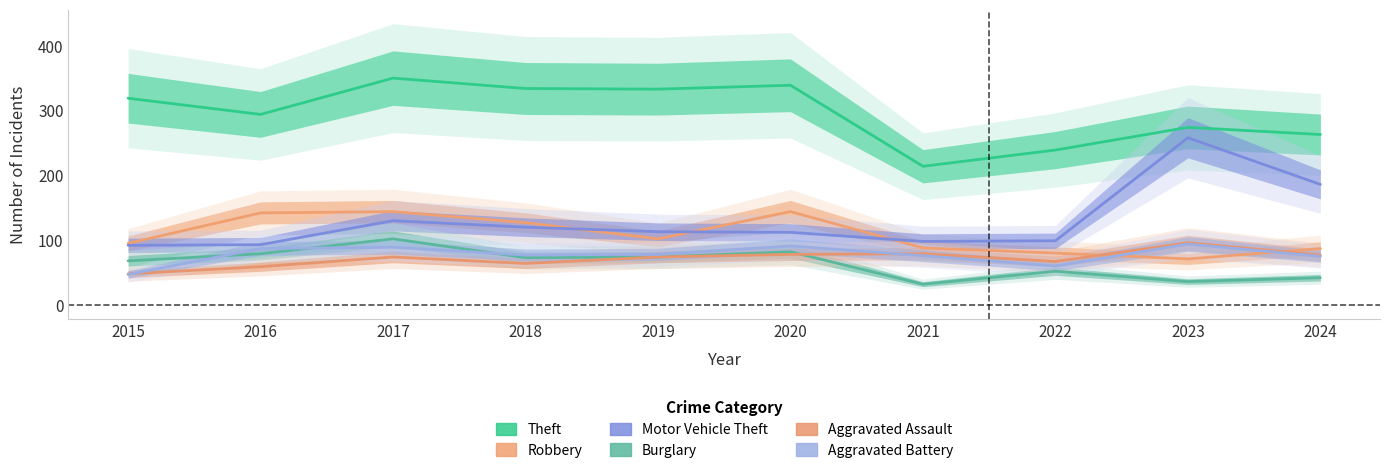

Reading left to right, what are all the values shown in this chart?

Theft: 319	294	350	334	333	339	214	239	274	263
Robbery: 95	142	144	127	102	144	88	80	71	87
Motor Vehicle Theft: 92	93	130	120	113	112	98	99	258	186
Burglary: 68	79	102	73	74	82	32	52	36	42
Aggravated Assault: 48	59	74	64	74	78	79	67	96	77
Aggravated Battery: 47	87	89	77	78	91	76	60	94	75